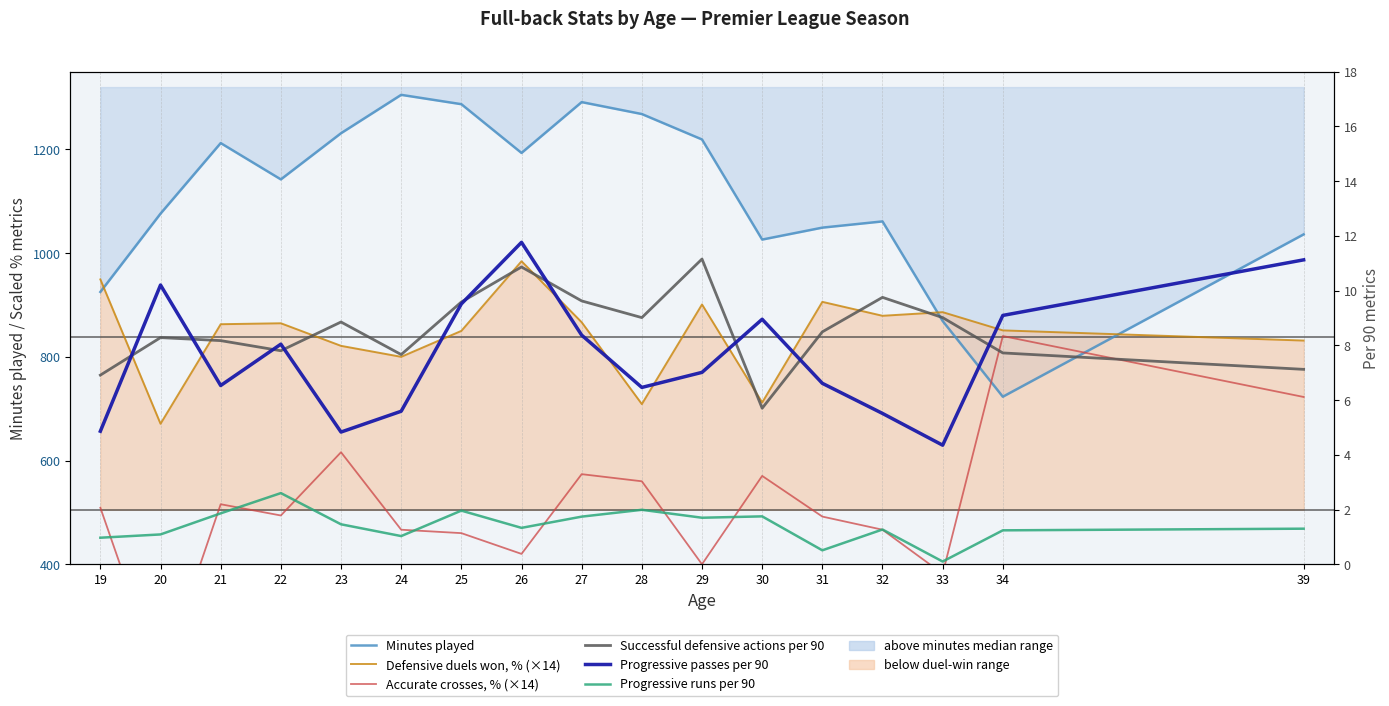

Rank the series by their maximum value, from lowest to highest.

Progressive runs per 90, Successful defensive actions per 90, Progressive passes per 90, Accurate crosses, % (×14), Defensive duels won, % (×14), Minutes played